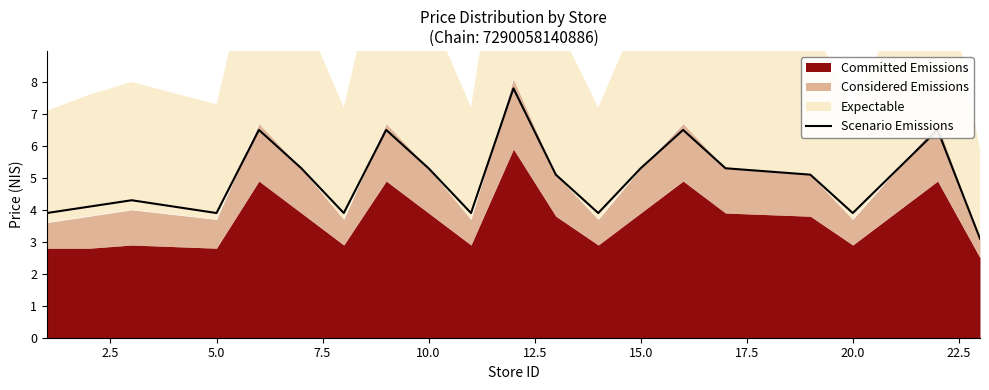

What is the maximum value for Scenario Emissions?

7.8